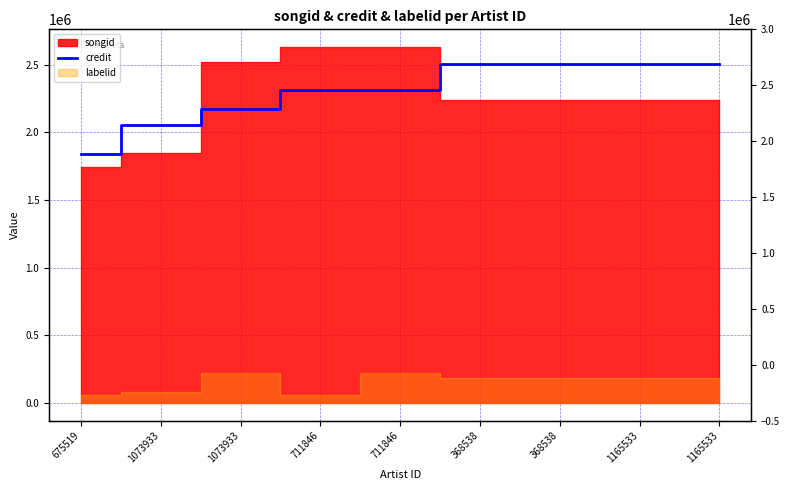

The chart shows a value of 1196521 at 1073933. True or false?

False